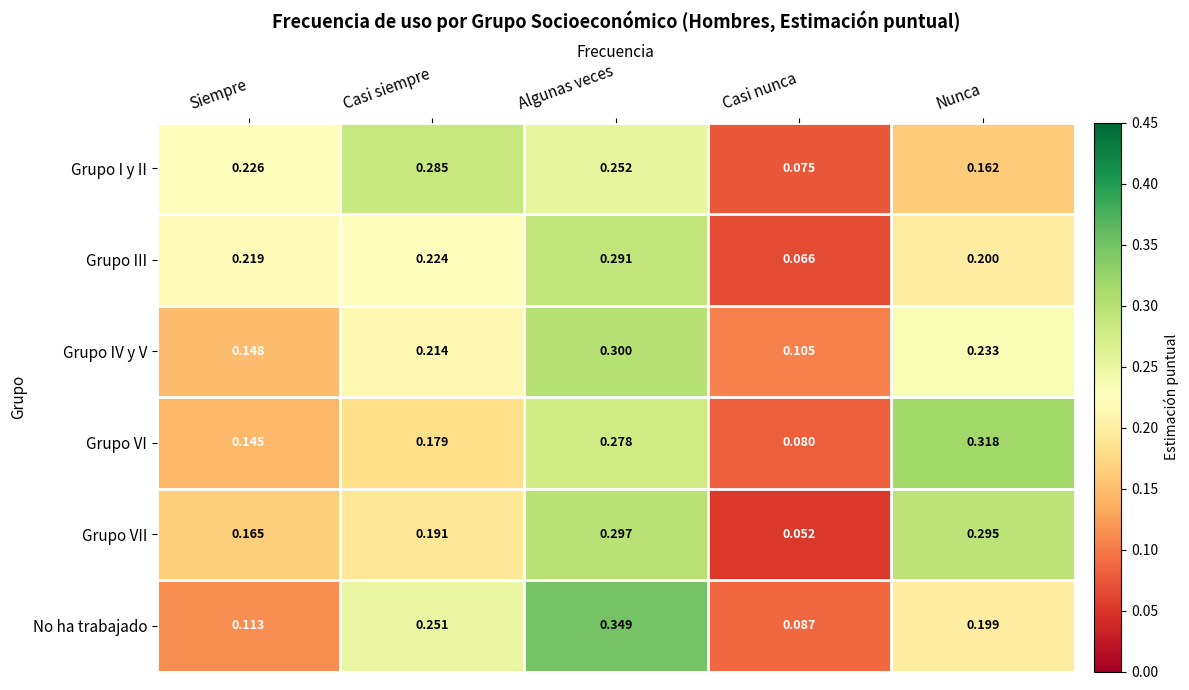

Where is Grupo IV y V nearest to the value 0?

Casi nunca